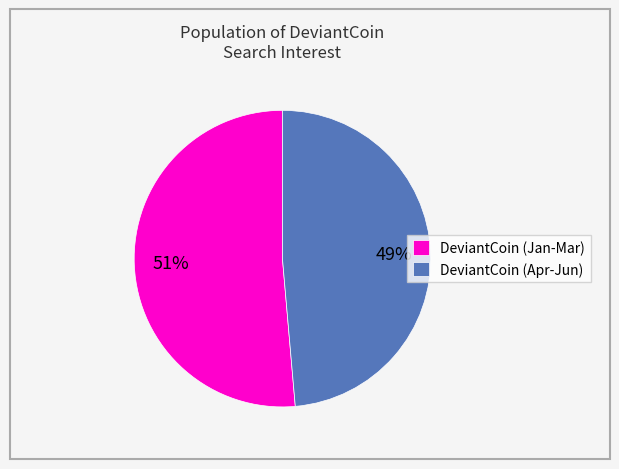

How many slices are in this pie chart?

2